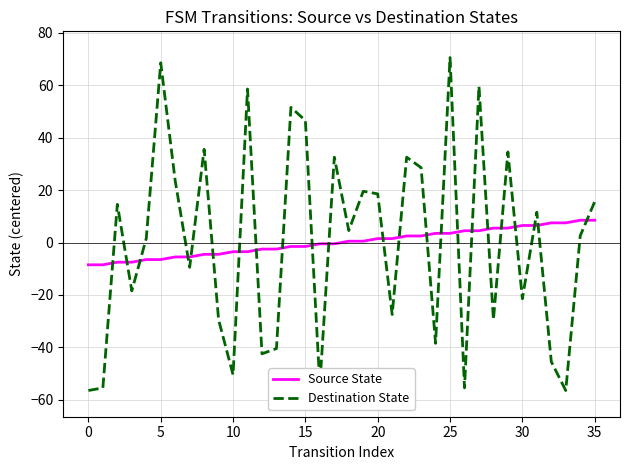

Rank the series by their maximum value, from highest to lowest.

Destination State, Source State